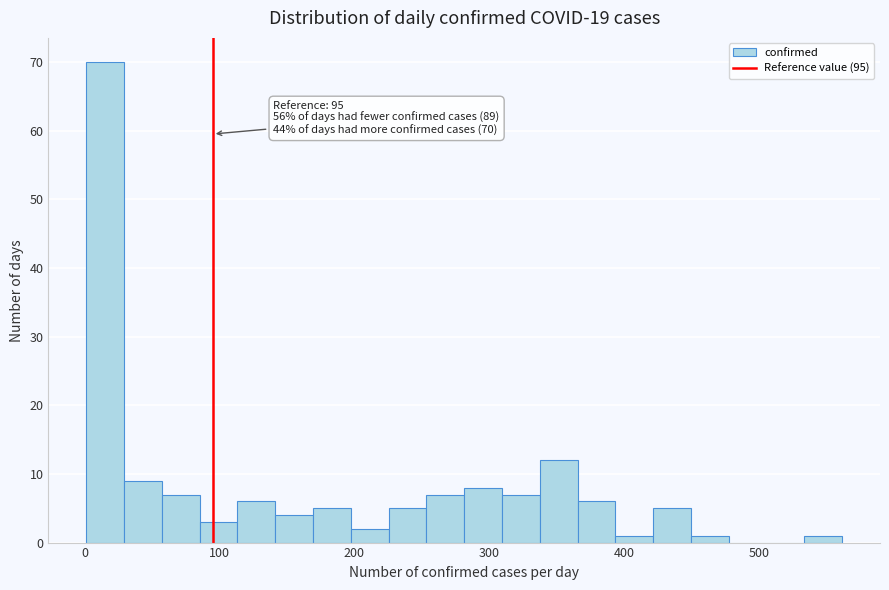

Around what value on the x-axis is the tallest bar? Give the approximate position of its centre, as read against the axis.

20